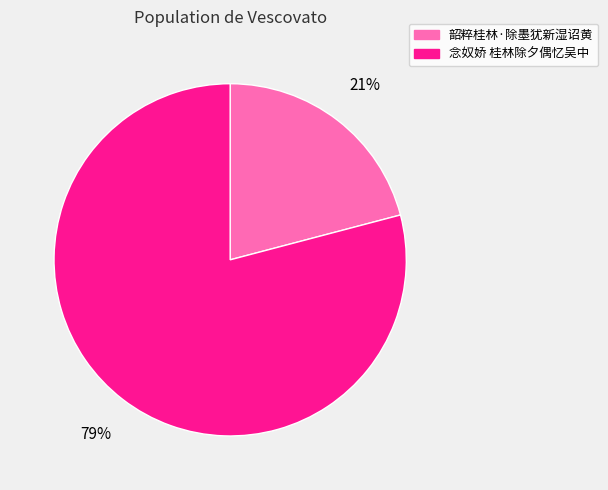

Is it true that 念奴娇 桂林除夕偶忆吴中 is 89% of the pie?

False